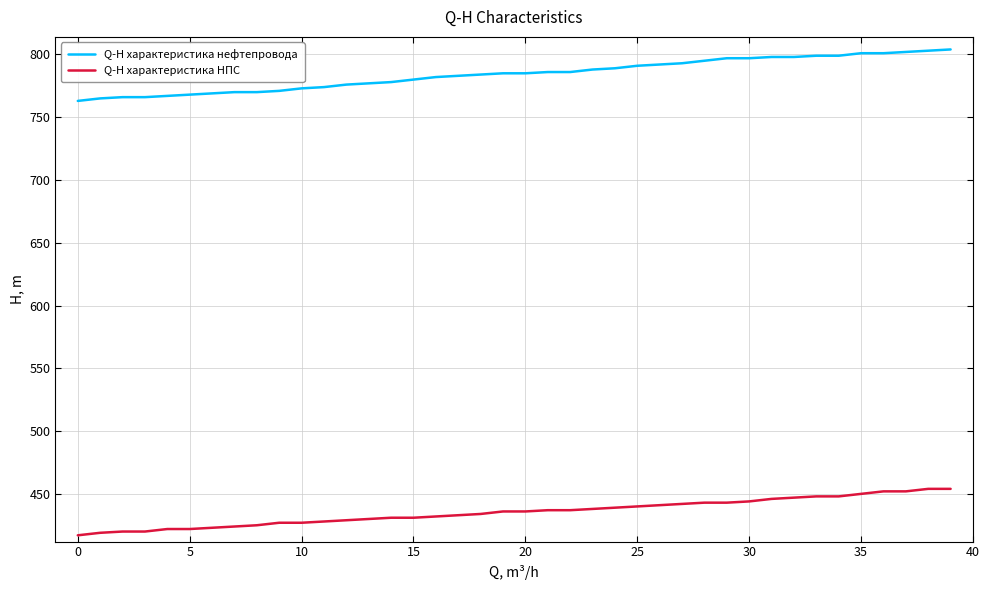

True or false: Q-H характеристика НПС and Q-H характеристика нефтепровода cross at least once.

False